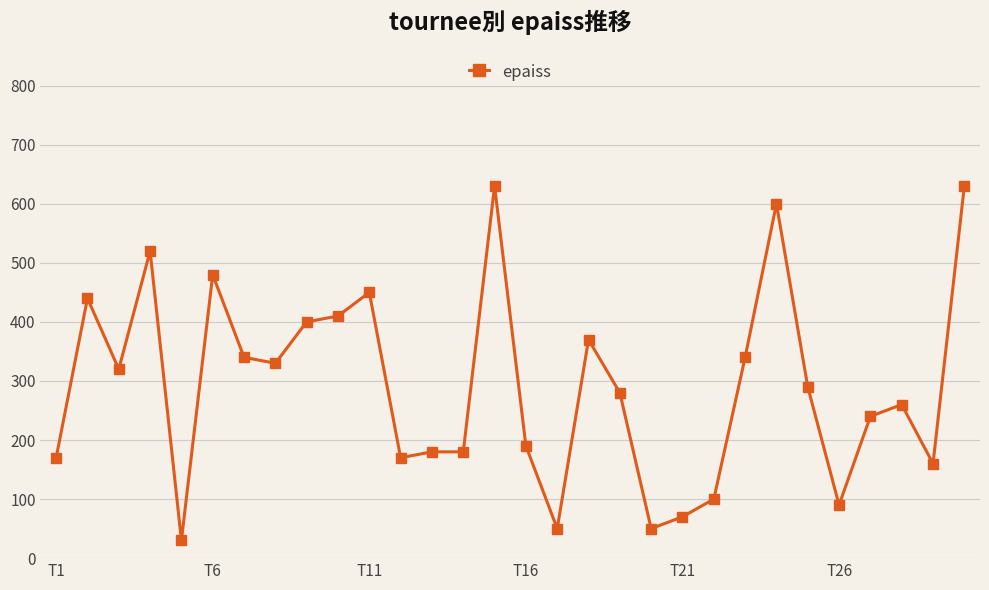

What is the value of the 5th point from the left?

30